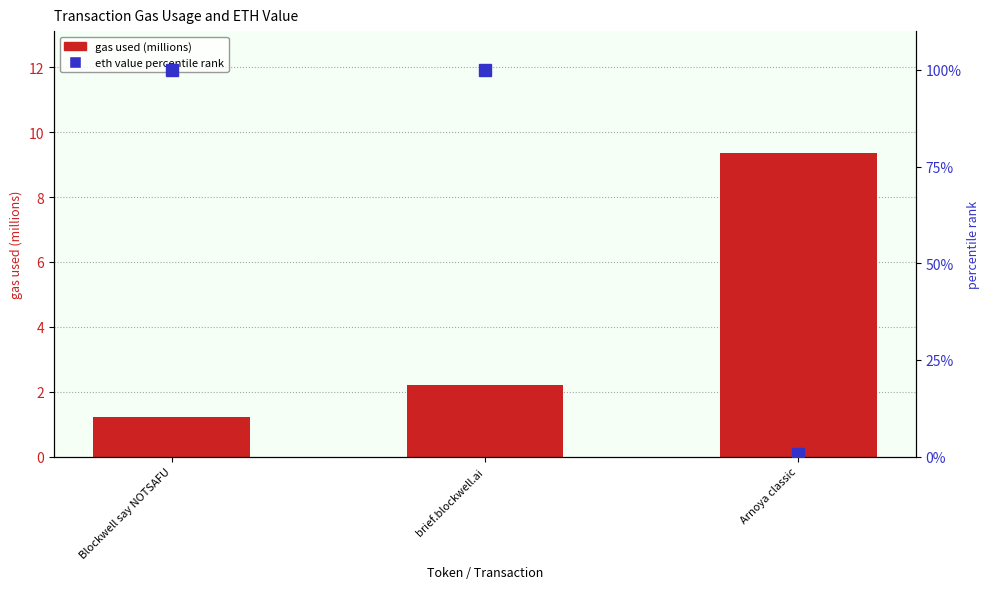

What is the sum of all eth value percentile rank values?

200.7